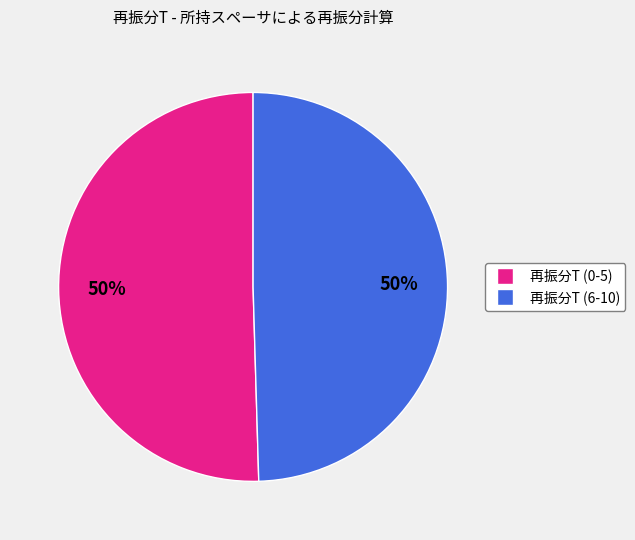

To the nearest percent, what is the average slice percentage?

50%